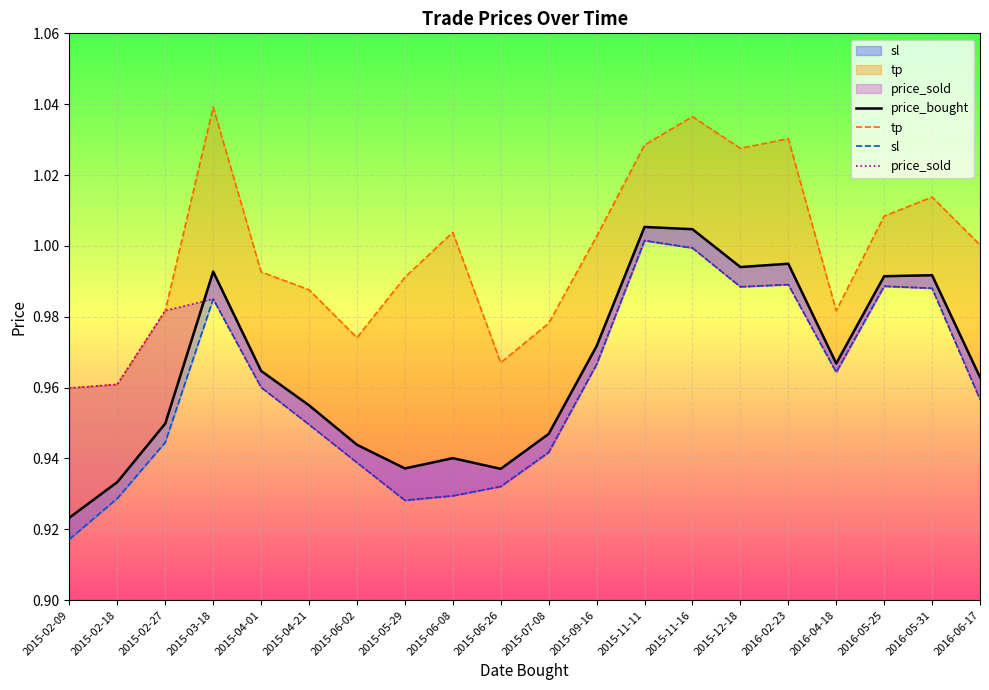

Which category has the lowest value in the price_bought series?

2015-02-09